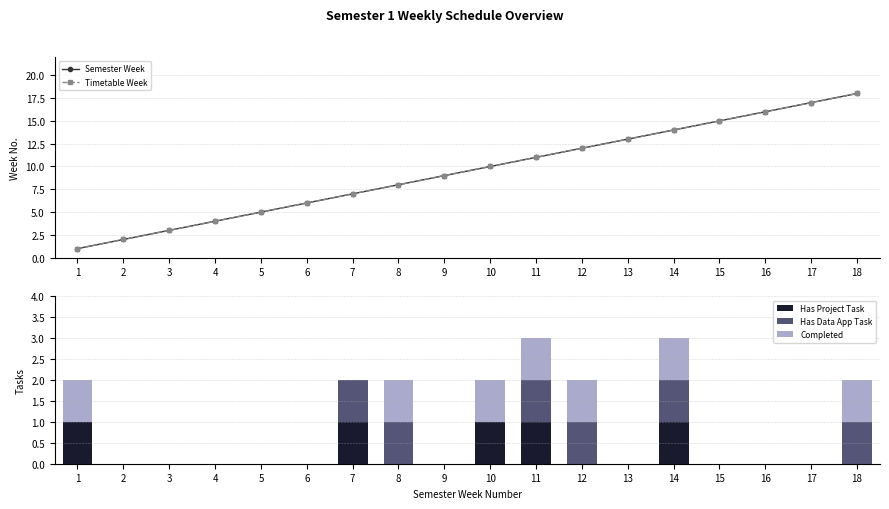

Reading left to right, what are all the values shown in this chart?

Semester Week: 1=1	2=2	3=3	4=4	5=5	6=6	7=7	8=8	9=9	10=10	11=11	12=12	13=13	14=14	15=15	16=16	17=17	18=18
Timetable Week: 1=1	2=2	3=3	4=4	5=5	6=6	7=7	8=8	9=9	10=10	11=11	12=12	13=13	14=14	15=15	16=16	17=17	18=18
Has Project Task: 1=1	2=0	3=0	4=0	5=0	6=0	7=1	8=0	9=0	10=1	11=1	12=0	13=0	14=1	15=0	16=0	17=0	18=0
Has Data App Task: 1=0	2=0	3=0	4=0	5=0	6=0	7=1	8=1	9=0	10=0	11=1	12=1	13=0	14=1	15=0	16=0	17=0	18=1
Completed: 1=1	2=0	3=0	4=0	5=0	6=0	7=0	8=1	9=0	10=1	11=1	12=1	13=0	14=1	15=0	16=0	17=0	18=1